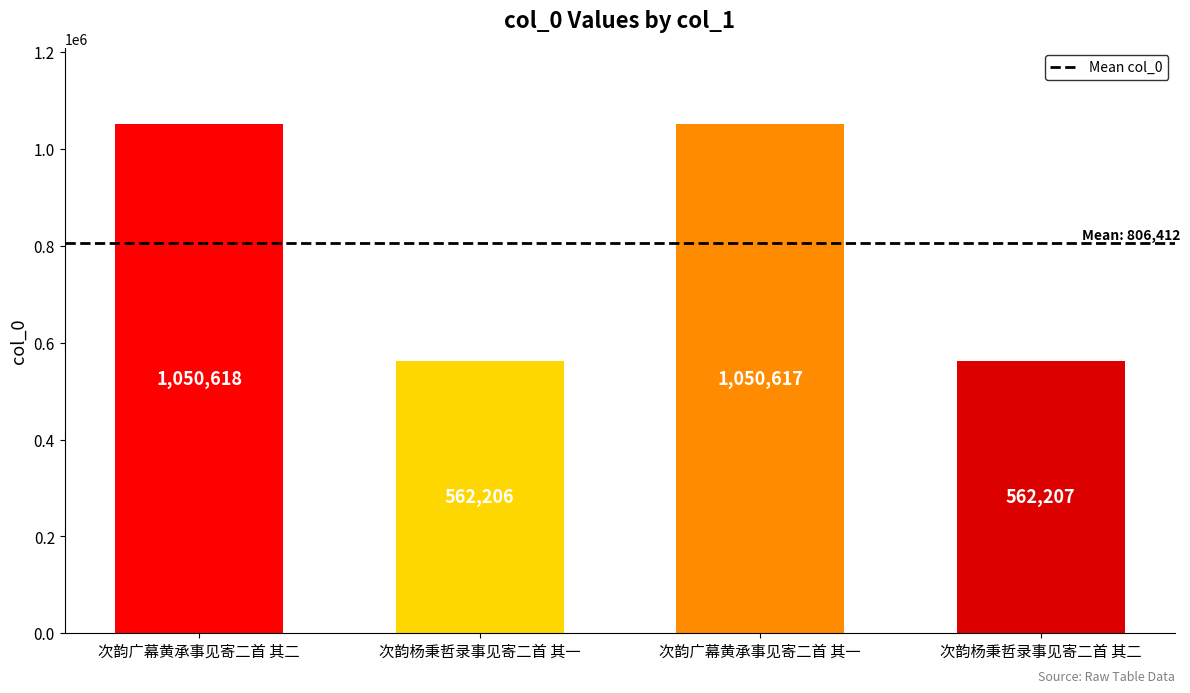

What is the label of the 4th bar from the left?

次韵杨秉哲录事见寄二首 其二